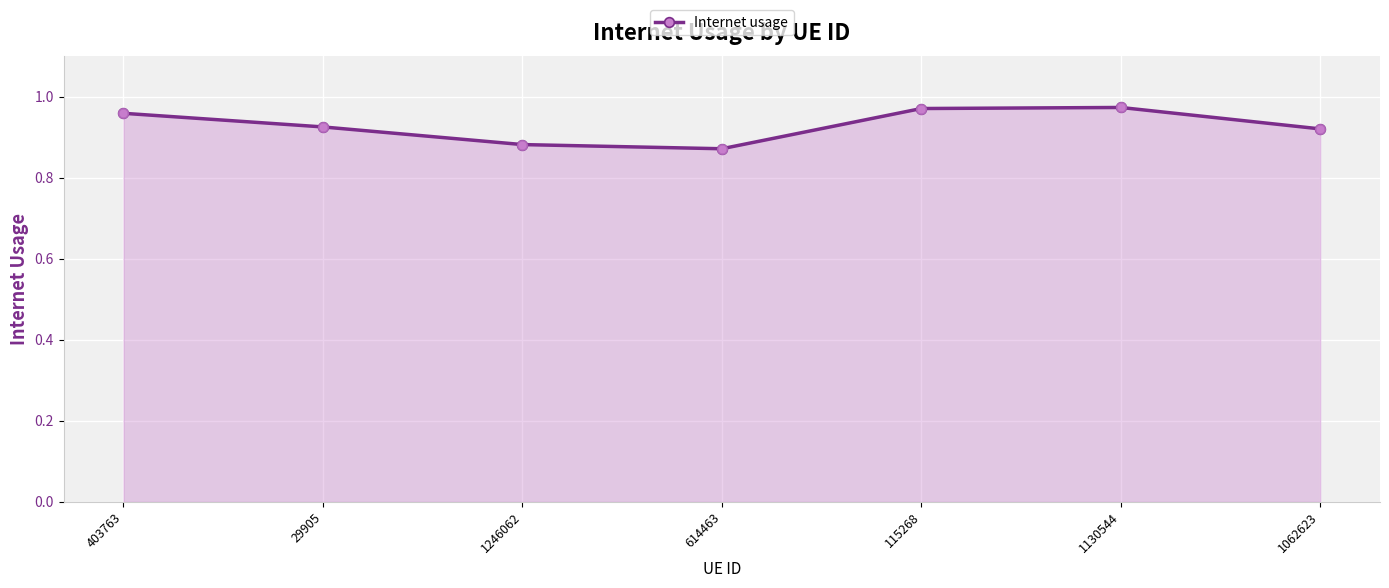

What is the change in value from 403763 to 614463?

-0.1